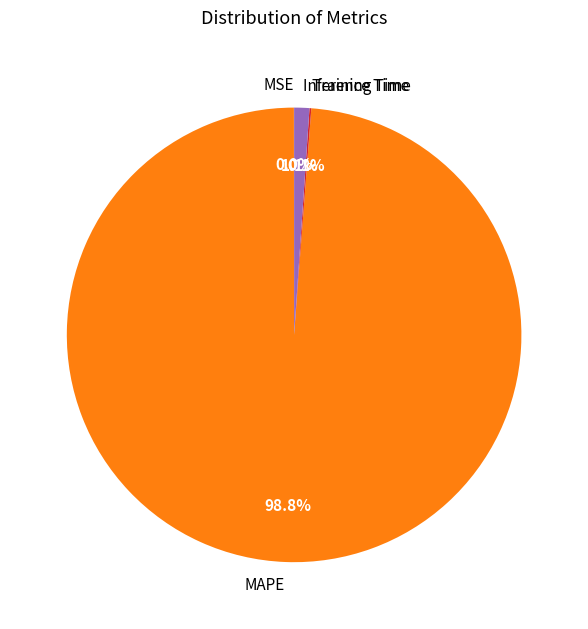

Which category has the biggest portion of the pie?

MAPE